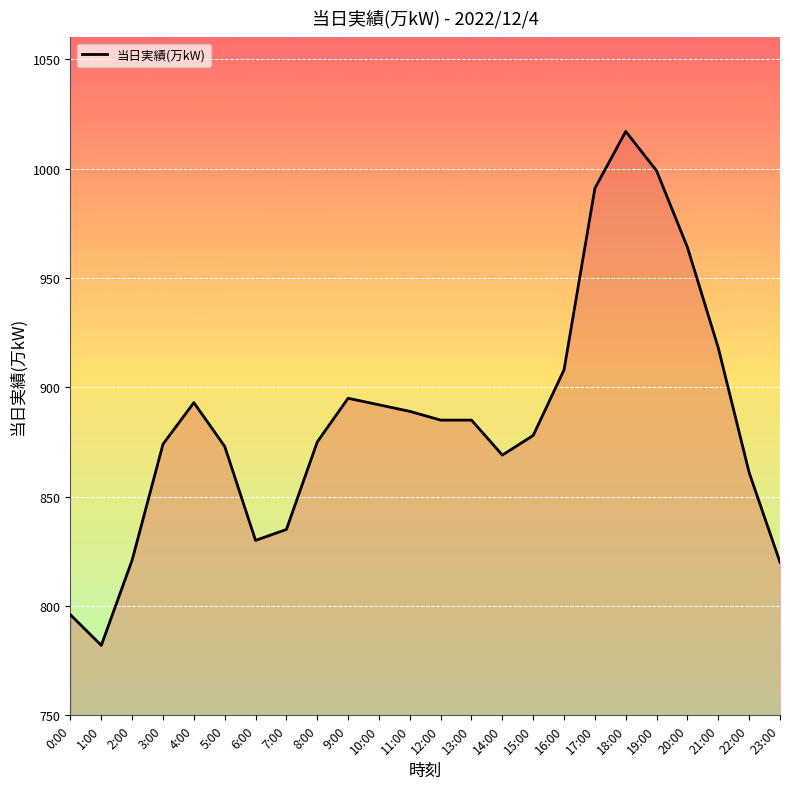

What is the change in value from 8:00 to 23:00?

-55